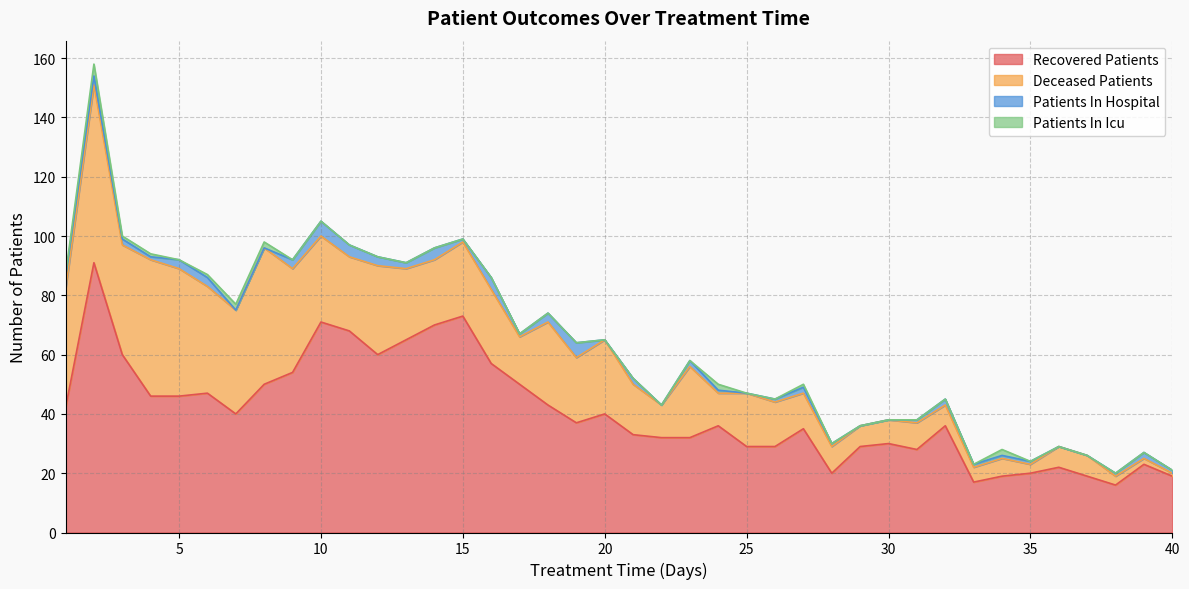

What is the total value across all series at 11?

97